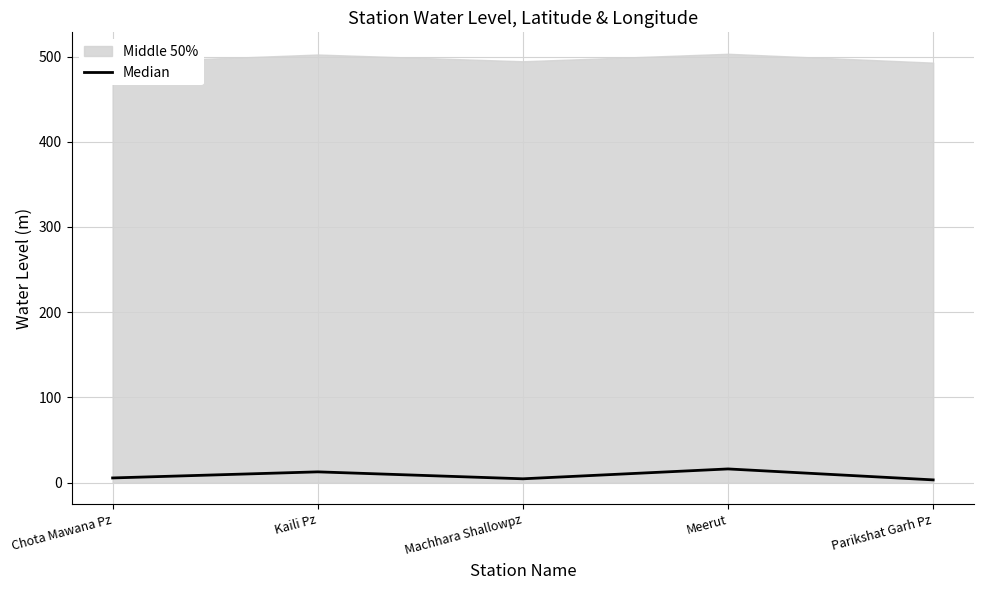

What is the difference between the maximum and minimum values?

12.8